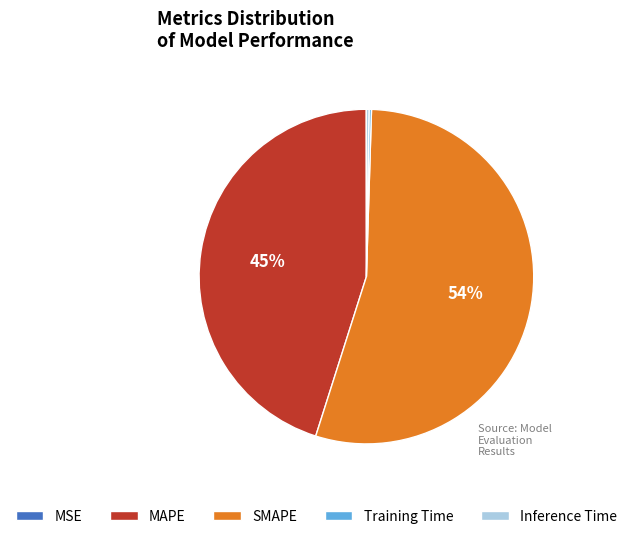

Which category has the biggest portion of the pie?

SMAPE